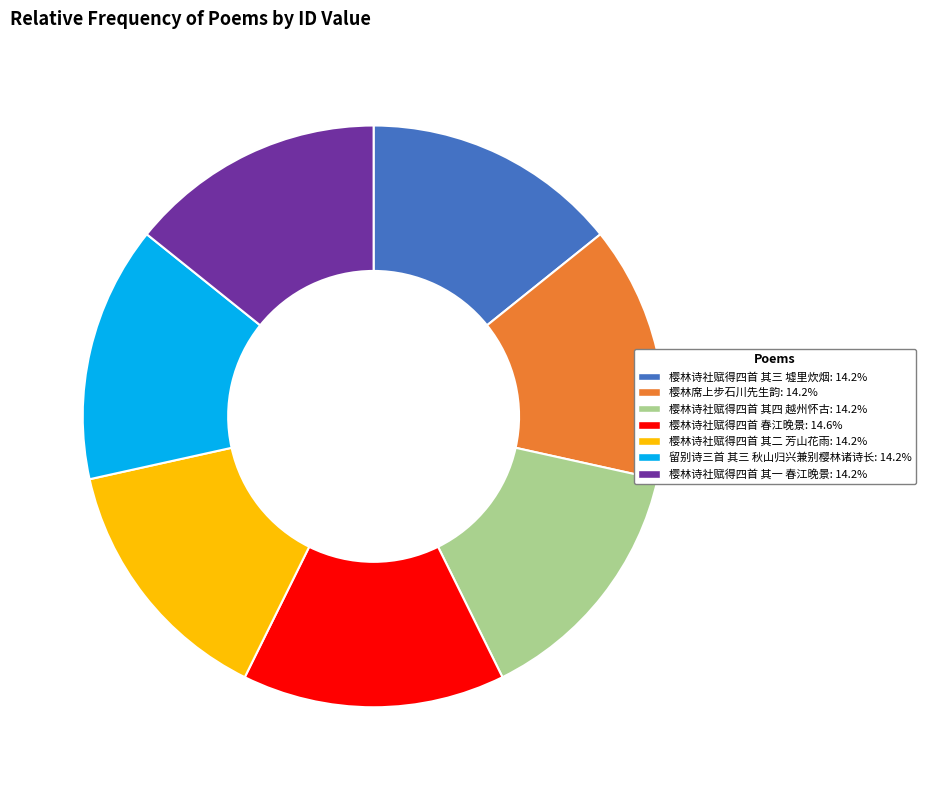

Combined, do 樱林诗社赋得四首 其二 芳山花雨: 14.2% and 留别诗三首 其三 秋山归兴兼别樱林诸诗长: 14.2% account for over 50%?

No